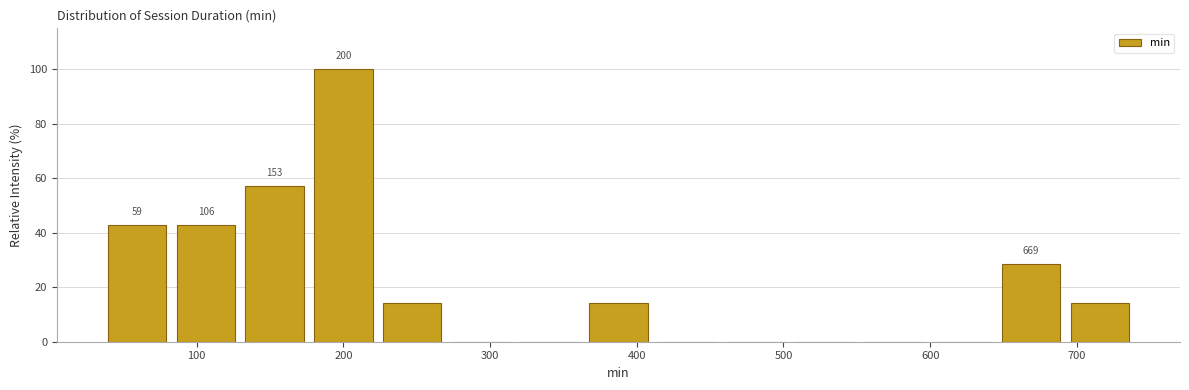

Over which range of the x-axis is the bar tallest?

180 to 220